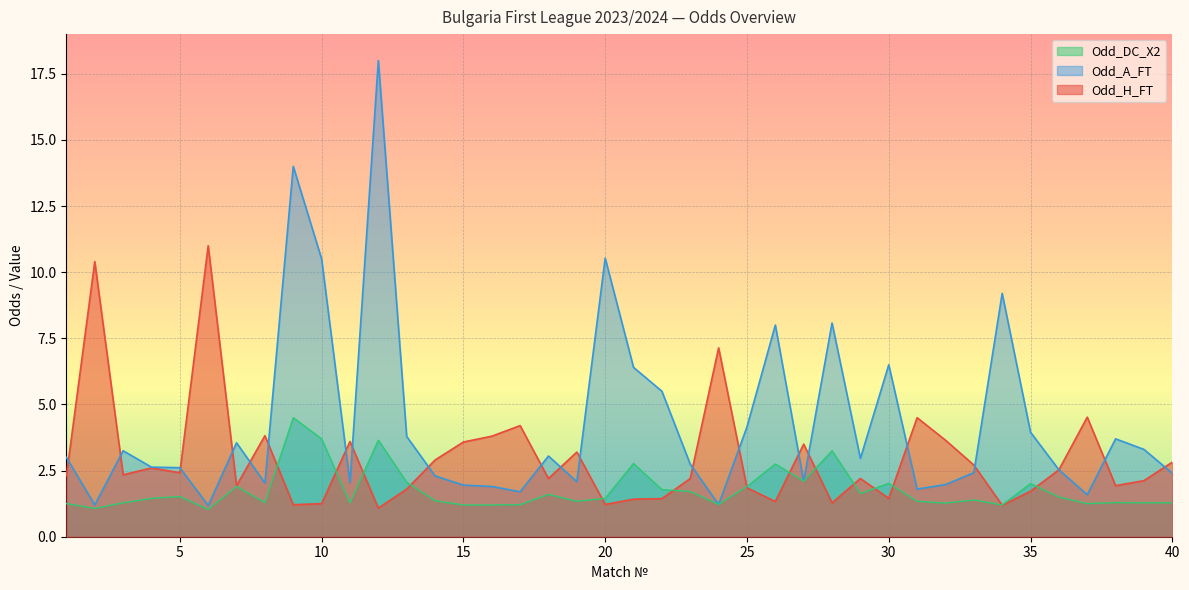

Reading right to left, list all the values displayed in this chart.

Odd_H_FT: 2.8	2.1	1.9	4.5	2.5	1.7	1.2	2.7	3.6	4.5	1.4	2.2	1.3	3.5	1.3	1.9	7.1	2.2	1.4	1.4	1.2	3.2	2.2	4.2	3.8	3.6	2.9	1.8	1.1	3.6	1.2	1.2	3.8	1.9	11.0	2.4	2.6	2.3	10.4	2.3
Odd_A_FT: 2.4	3.3	3.7	1.6	2.5	4.0	9.2	2.4	2.0	1.8	6.5	3.0	8.1	2.1	8.0	4.2	1.2	2.7	5.5	6.4	10.5	2.1	3.0	1.7	1.9	1.9	2.3	3.8	18.0	2.0	10.5	14.0	2.0	3.5	1.2	2.6	2.6	3.2	1.2	3.0
Odd_DC_X2: 1.3	1.3	1.3	1.2	1.5	2.0	1.2	1.4	1.3	1.3	2.0	1.6	3.2	2.1	2.8	1.9	1.2	1.7	1.8	2.8	1.4	1.3	1.6	1.2	1.2	1.2	1.4	2.1	3.6	1.3	3.7	4.5	1.3	1.9	1.0	1.5	1.4	1.3	1.1	1.2